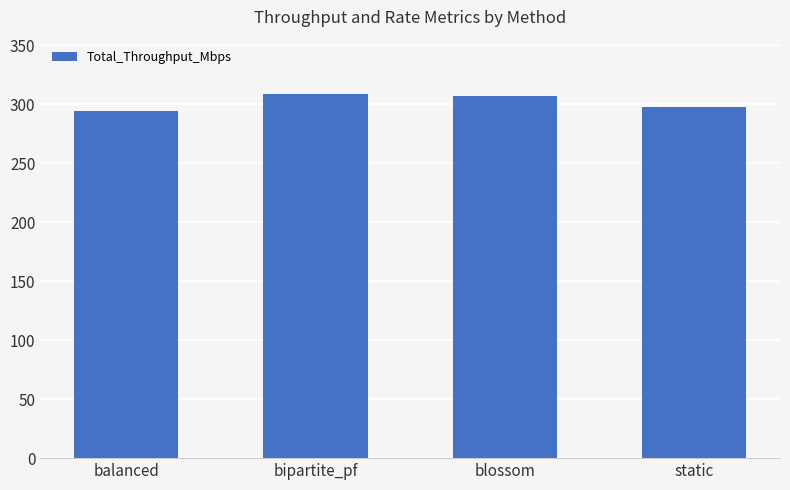

Reading right to left, list all the values displayed in this chart.

298.0	306.9	308.4	293.9